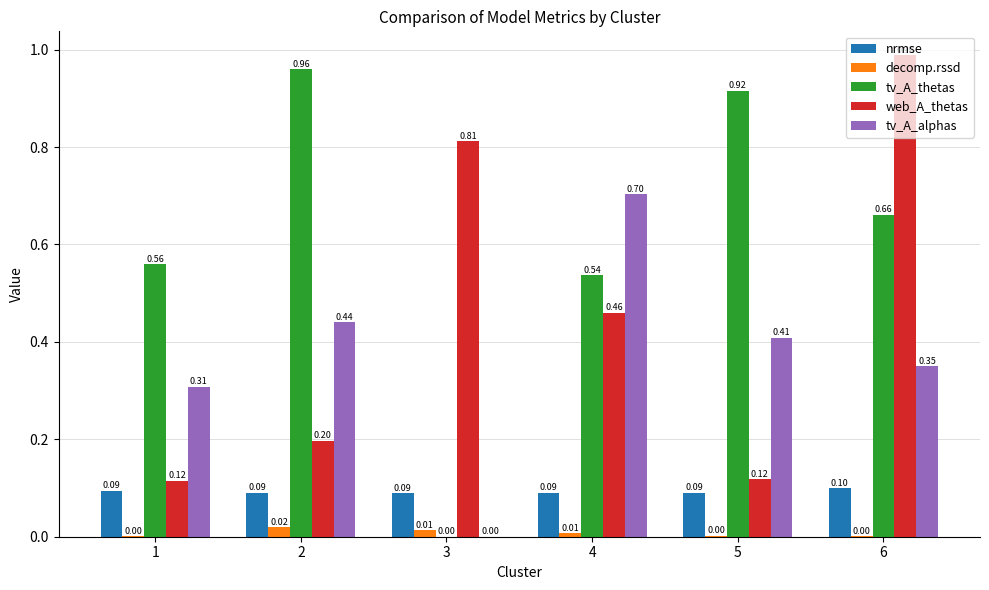

The value of nrmse at 1 is 0.0. True or false?

False